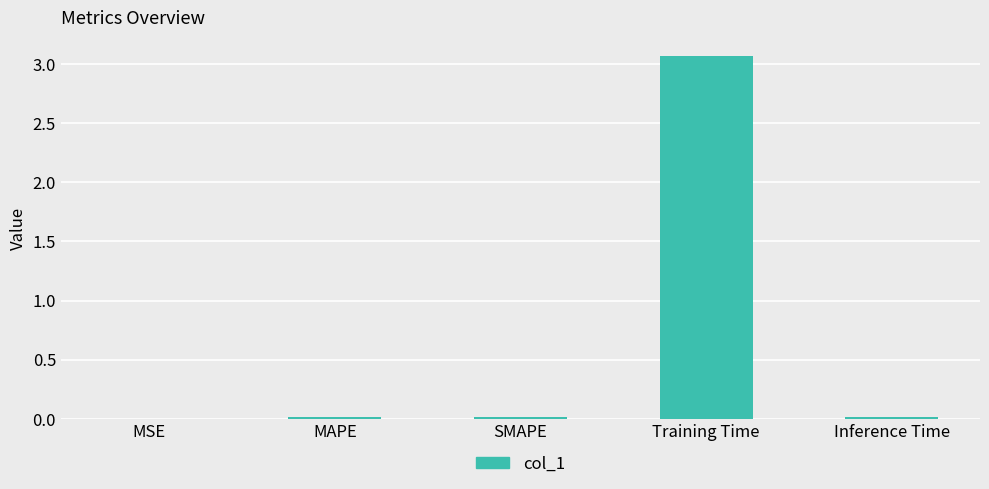

True or false: the data shows 0.0 at MAPE.

True